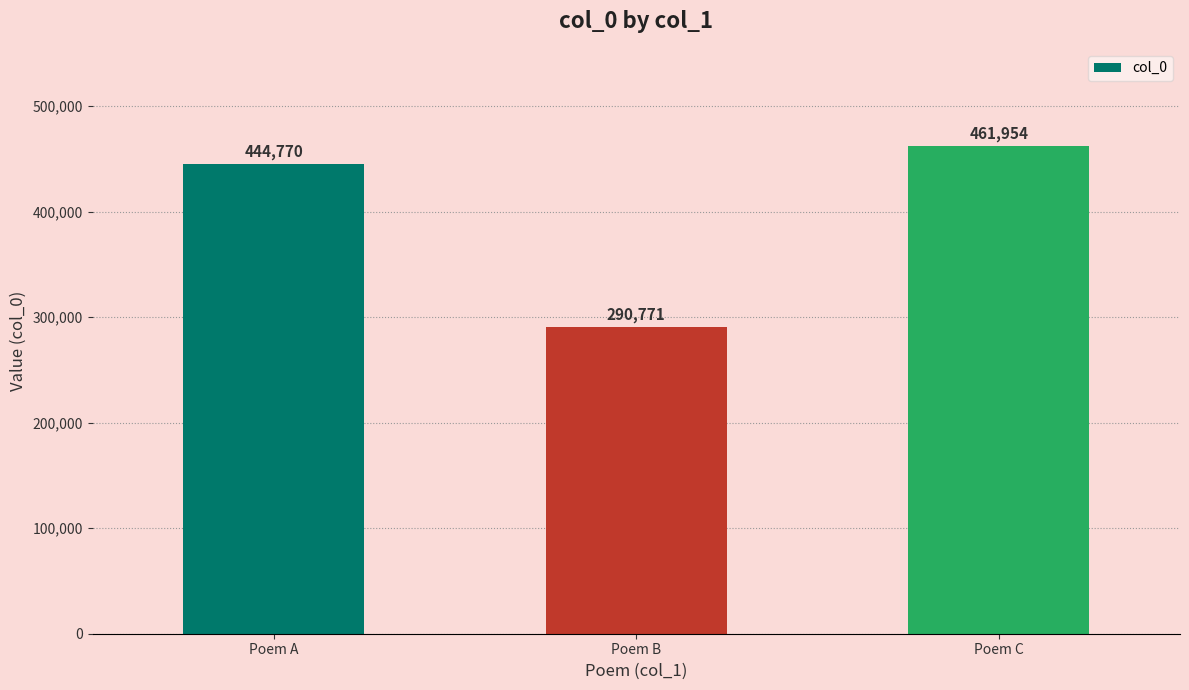

What value does the data have at Poem A?

444770